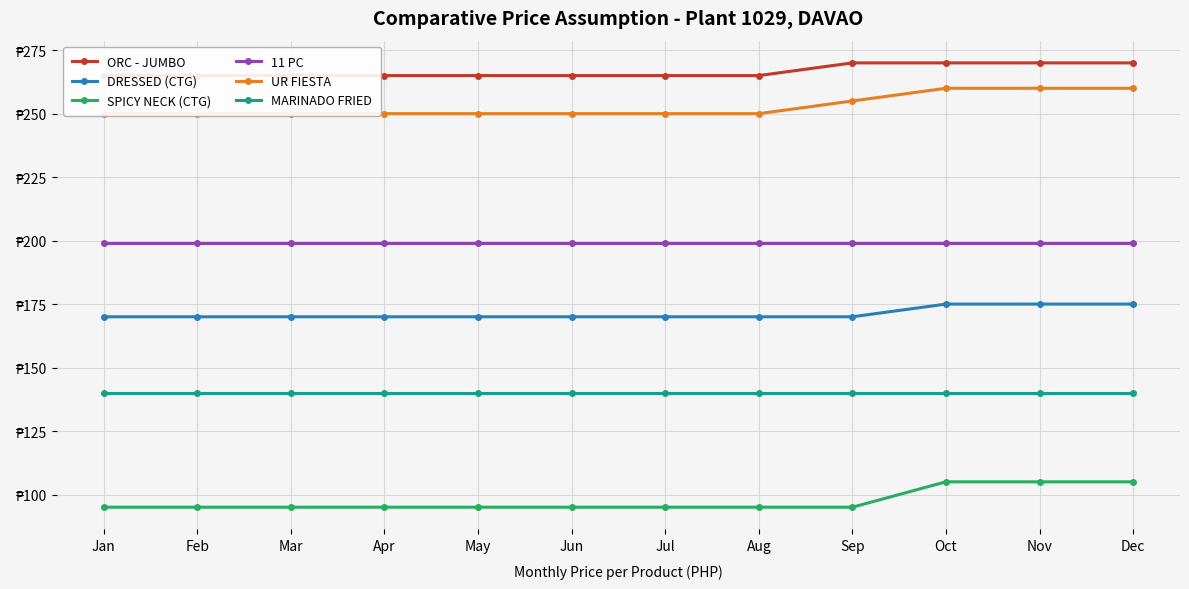

True or false: DRESSED (CTG) has more than 0 interior local peaks.

False